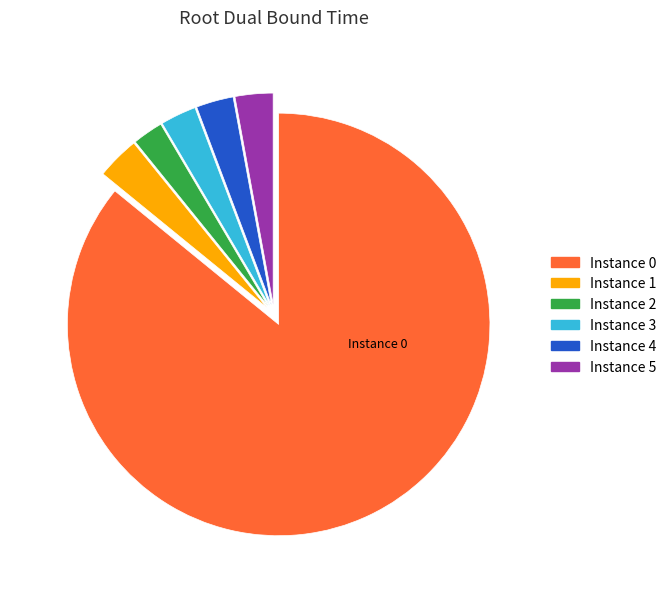

Which slice is the largest?

Instance 0